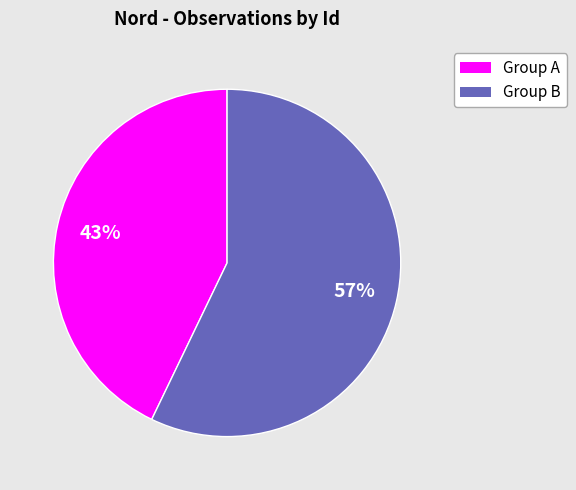

Does any single category account for the majority?

Yes